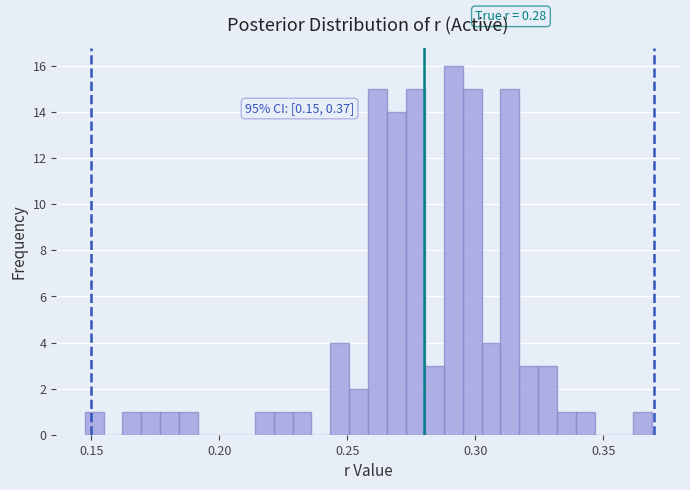

Read against the x-axis, roughly where is the centre of the tallest bar?

0.290